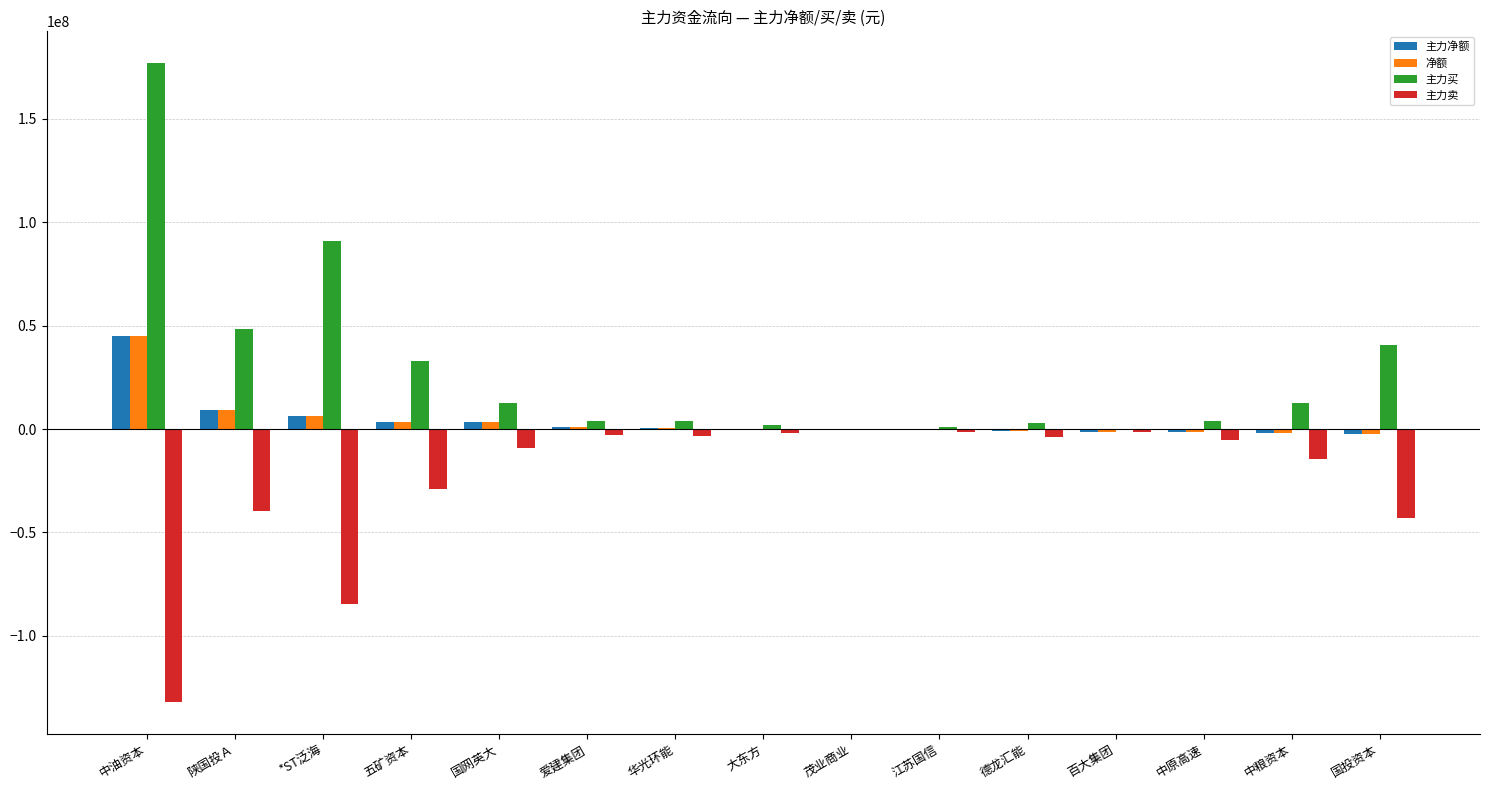

What is the maximum value for 主力净额?

44859707